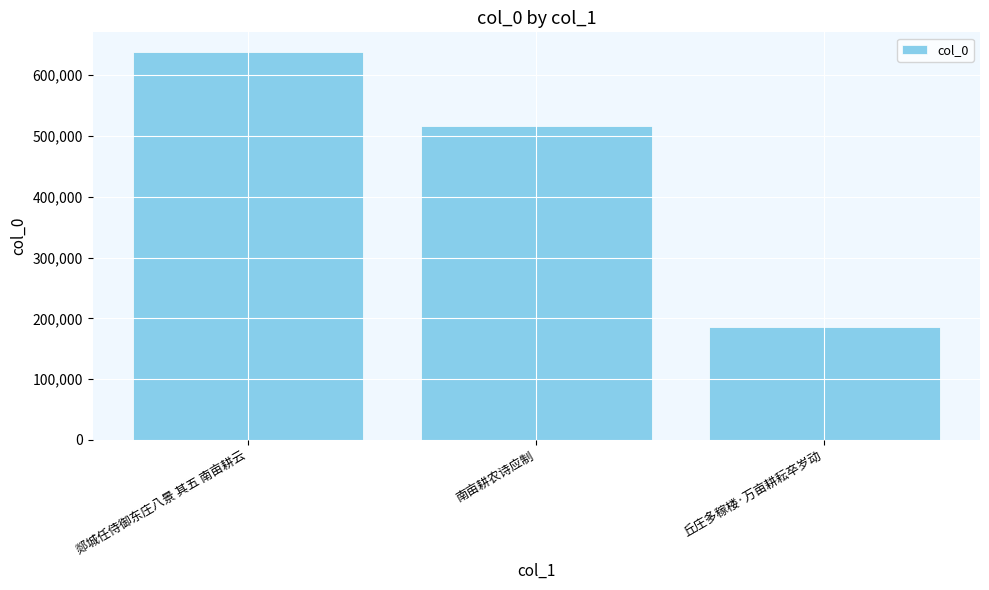

What is the minimum value shown in the chart?

185630